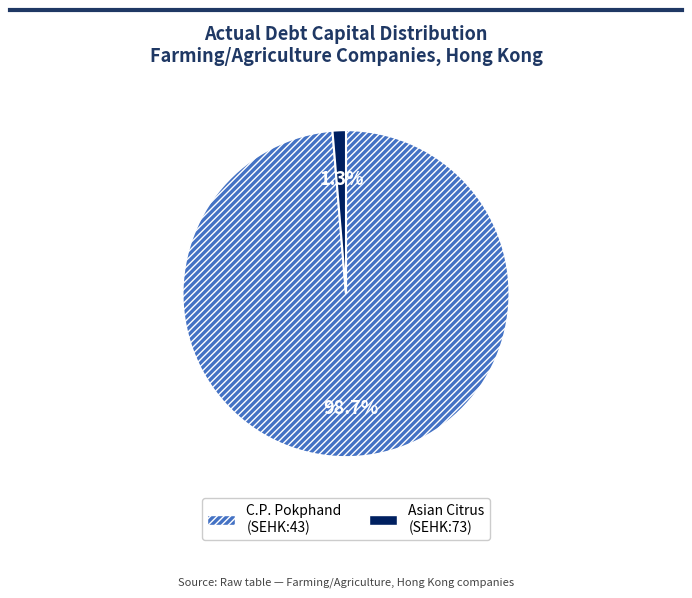

Which category has the smallest portion of the pie?

Asian Citrus (SEHK:73)